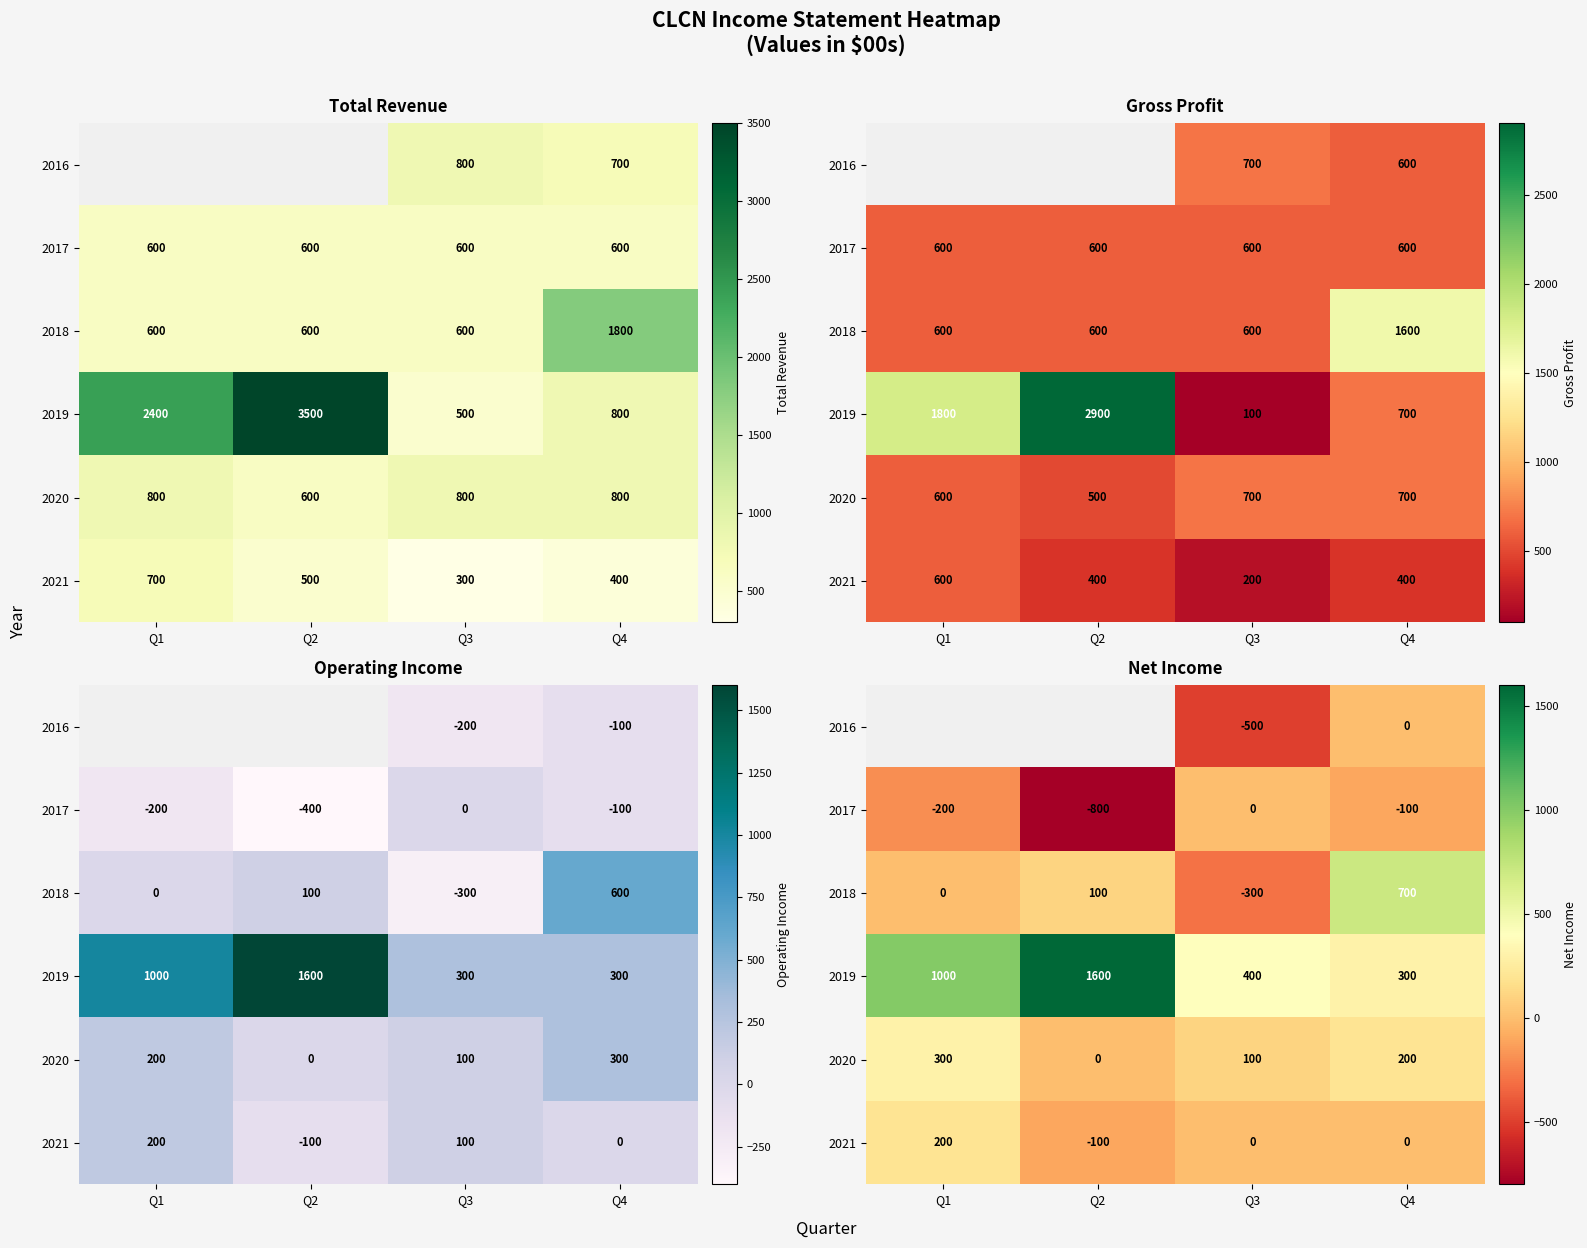

Which category has the lowest value in the 2021 series?

Q2